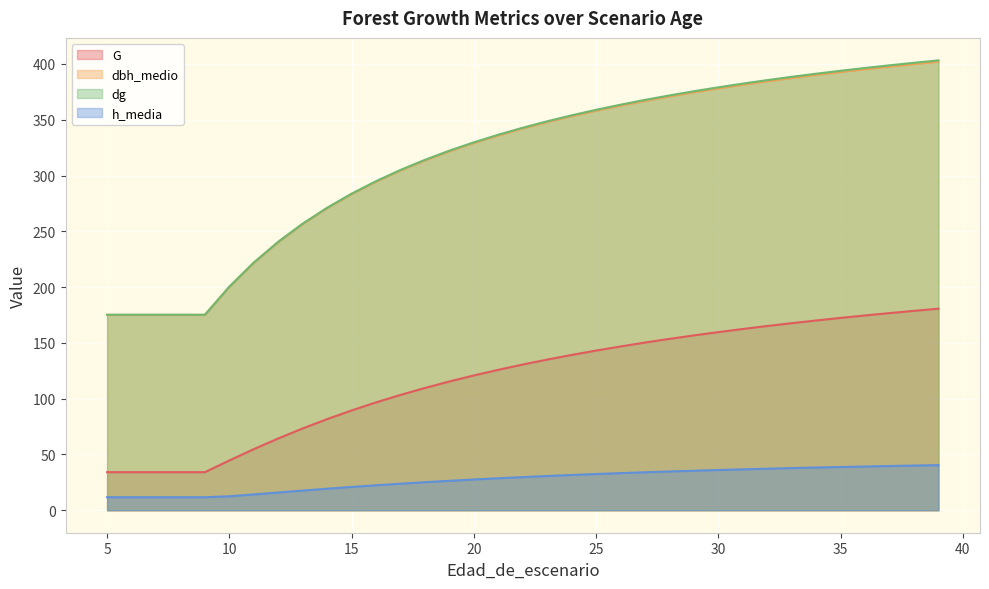

At which label does dbh_medio first exceed 342?

22